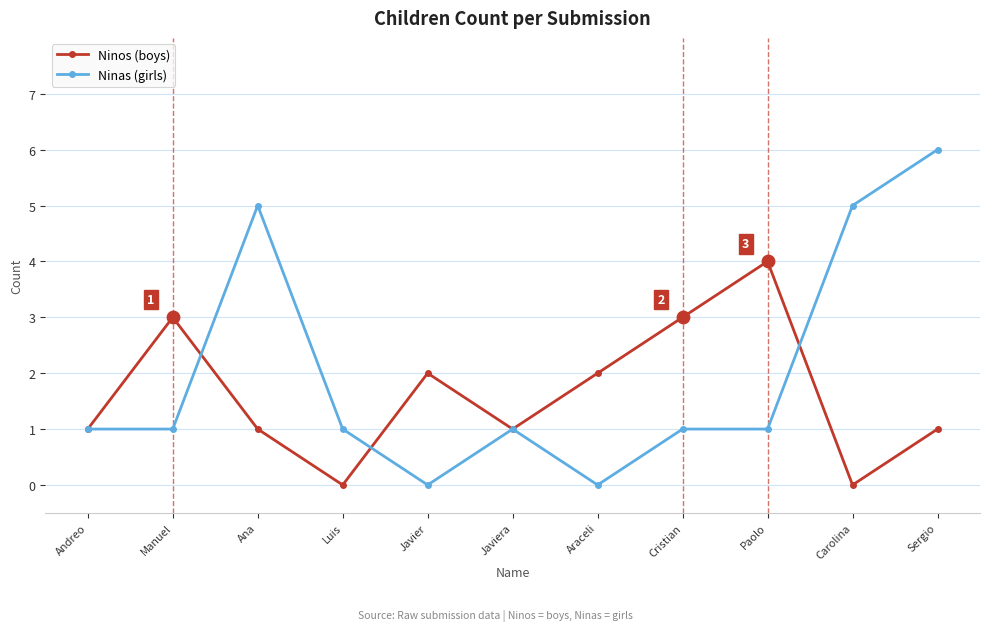

Which series has the largest total across all categories?

Ninas (girls)